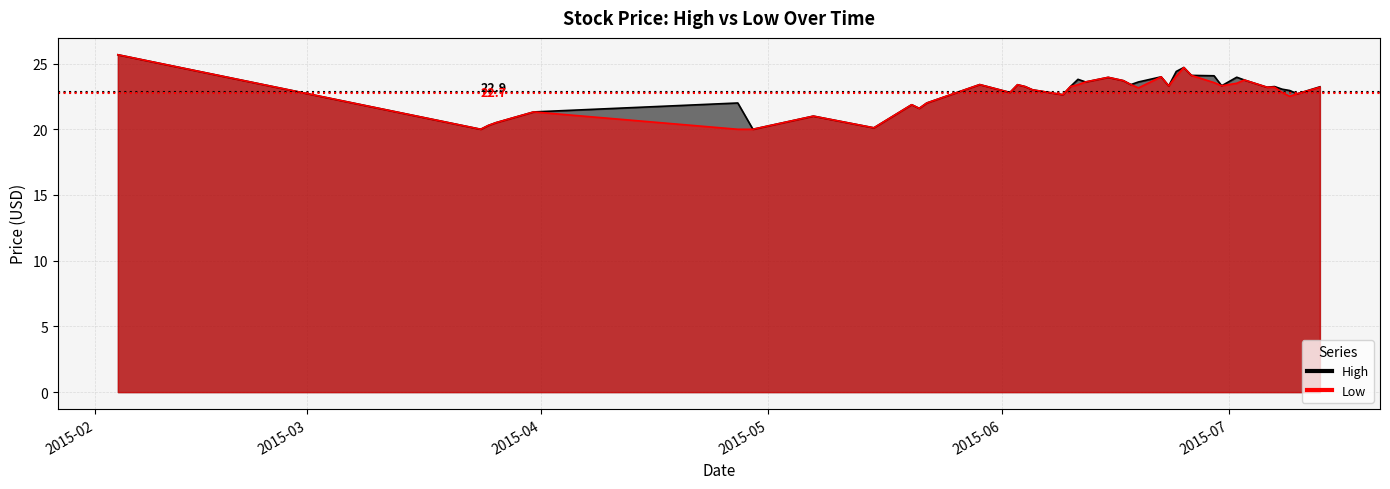

At which label does High reach its peak?

2015-02-04